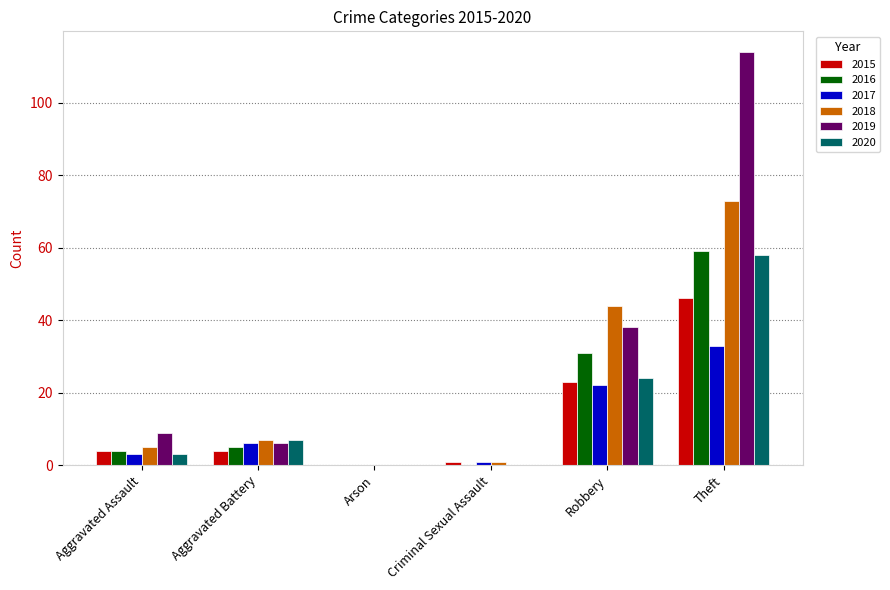

At which category does the chart reach its peak across all series?

Theft